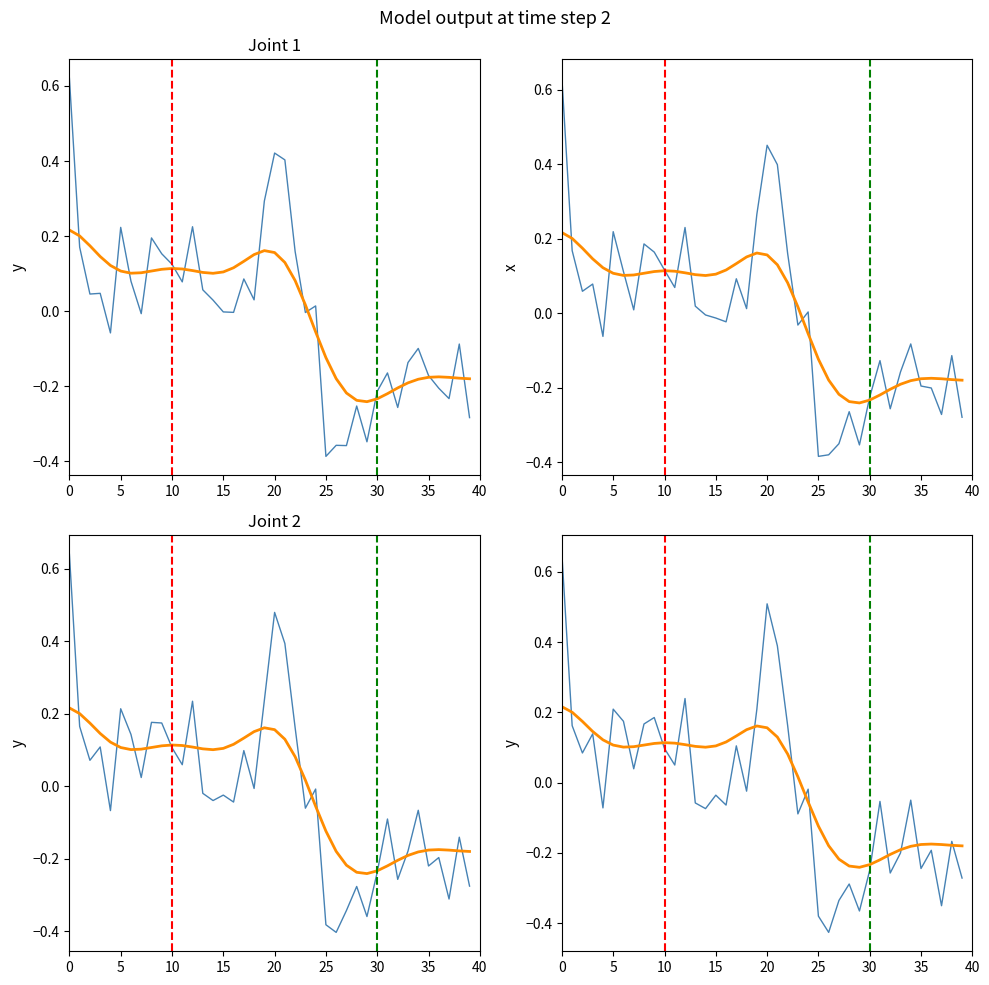

Does the chart have visible grid lines?

No